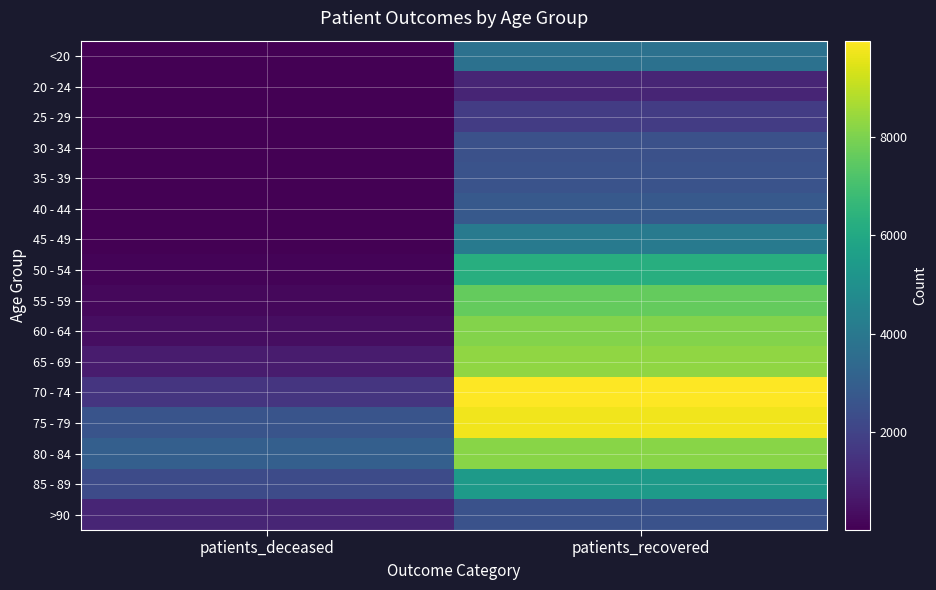

How many data points does each series have?

2